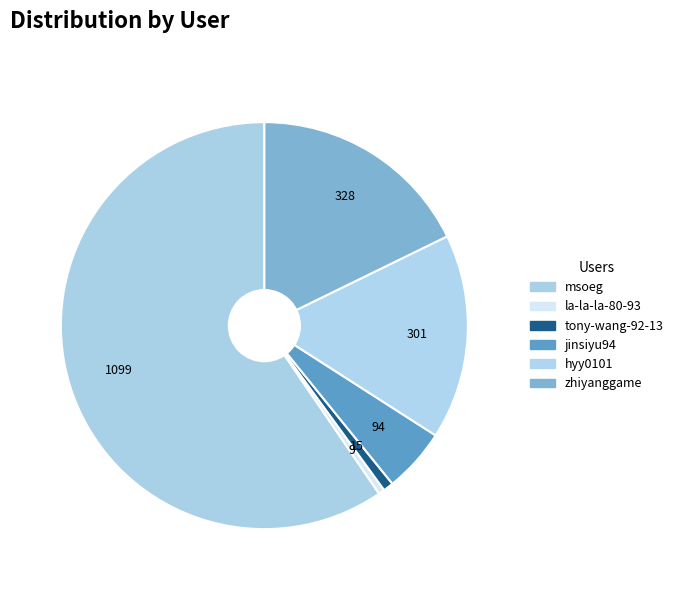

Is there any slice that represents more than half of the pie?

Yes